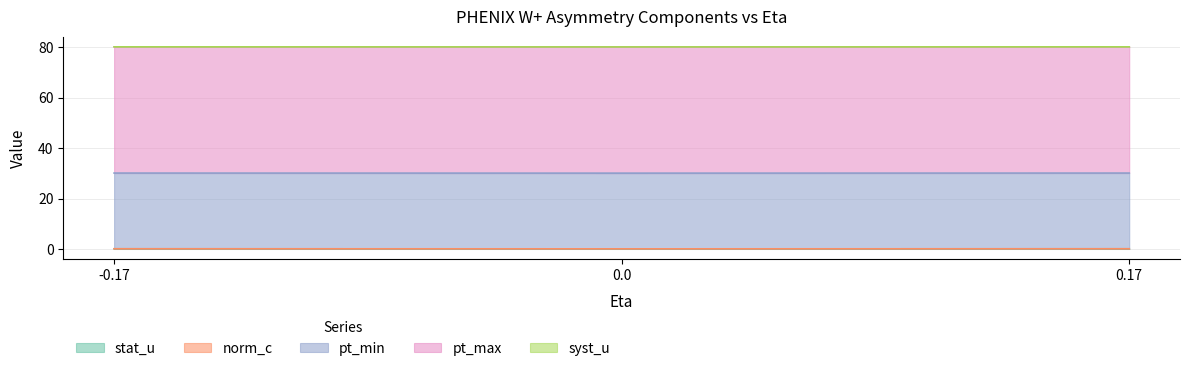

The pt_min series shows 17.4 at -0.17. True or false?

False